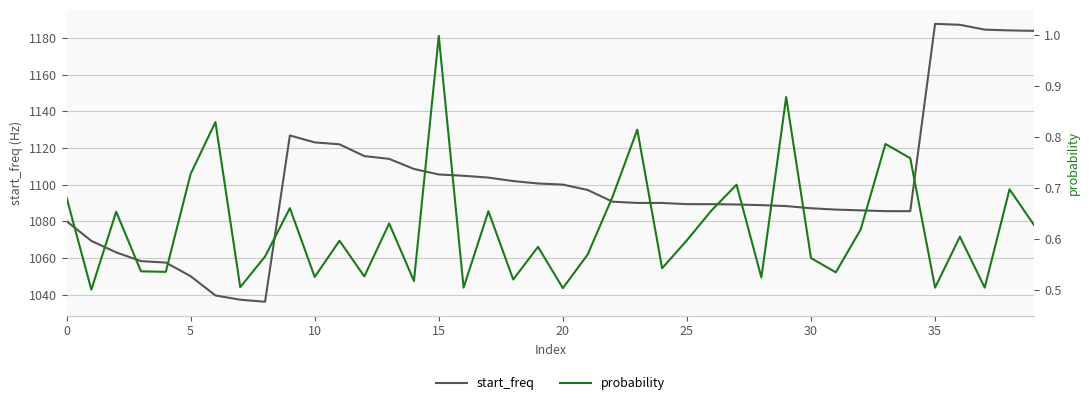

Read the probability value at 20.

0.5